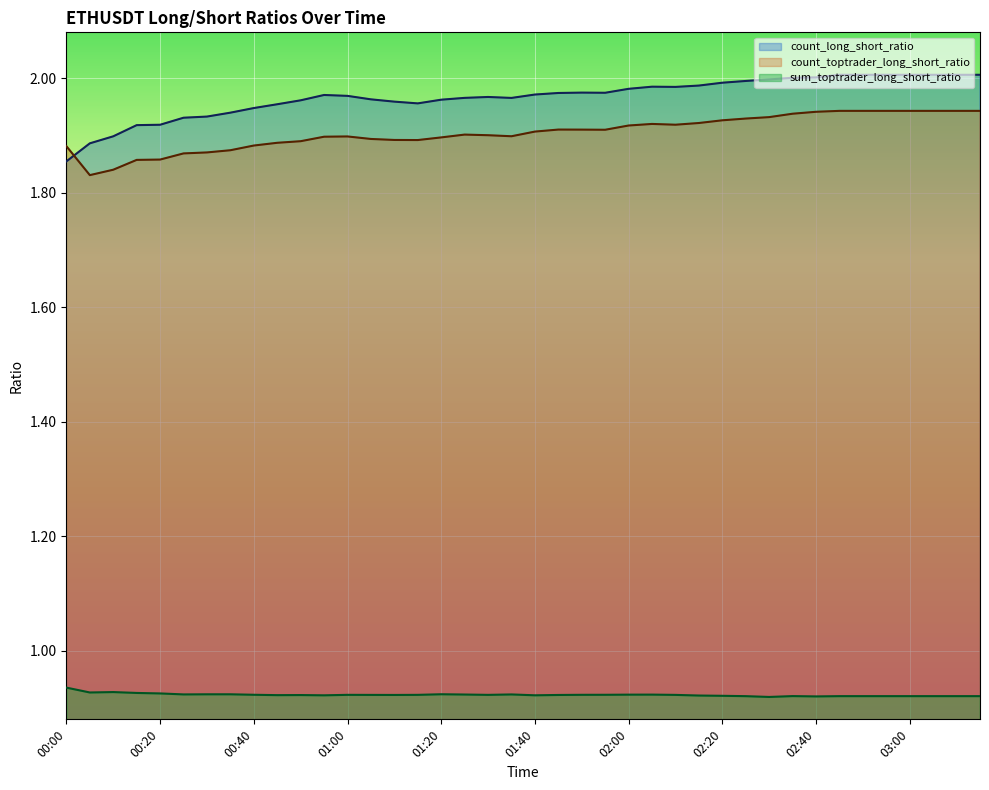

True or false: count_toptrader_long_short_ratio has more than 0 points higher than both neighbors.

True